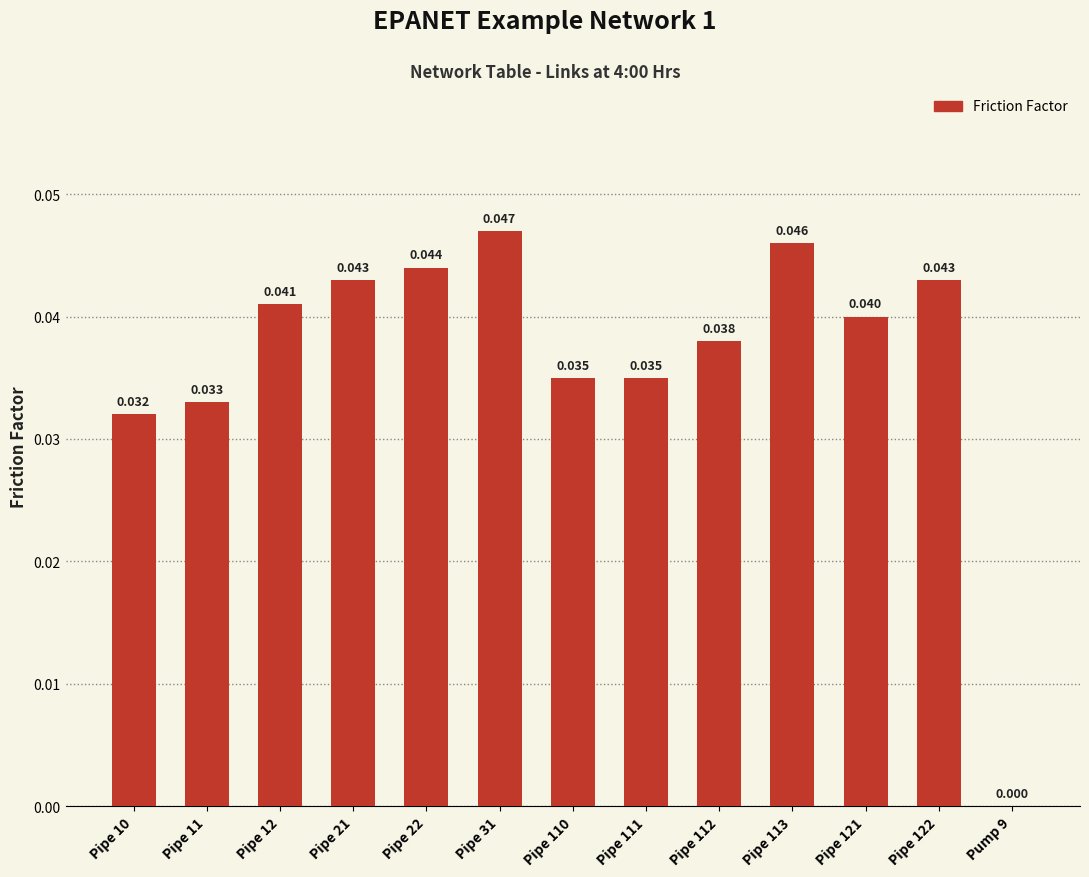

Is it true that the value at Pipe 11 is 0.0?

True